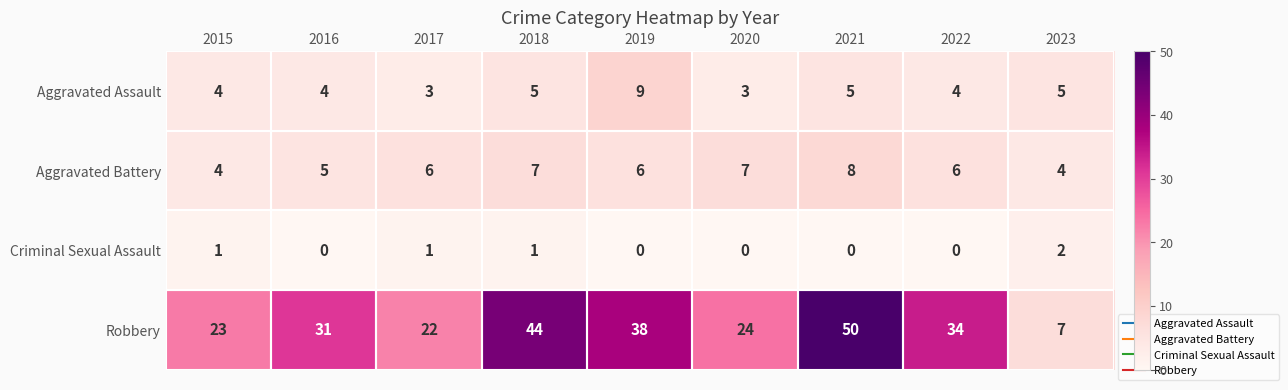

Is it true that Criminal Sexual Assault equals 0 at 2016?

True